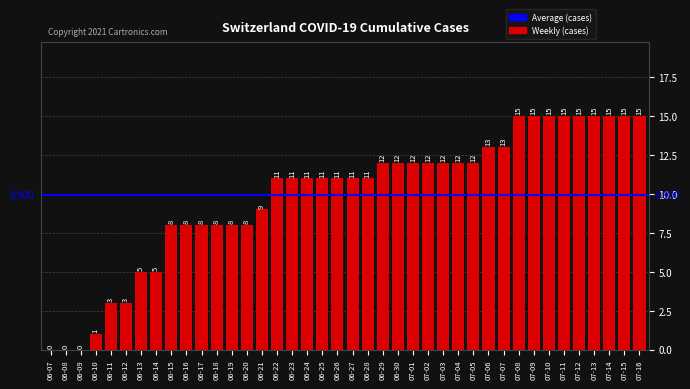

What is the difference between the values at 07-09 and 06-24?

4